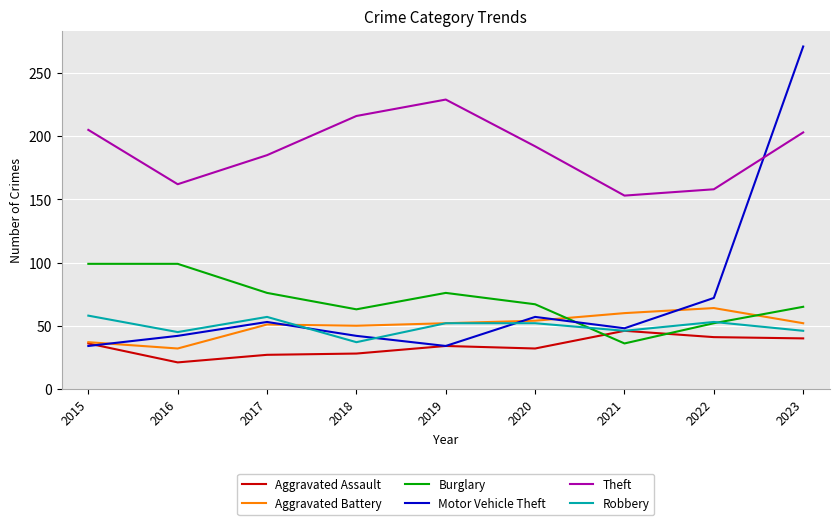

The value of Robbery at 2021 is 69. True or false?

False